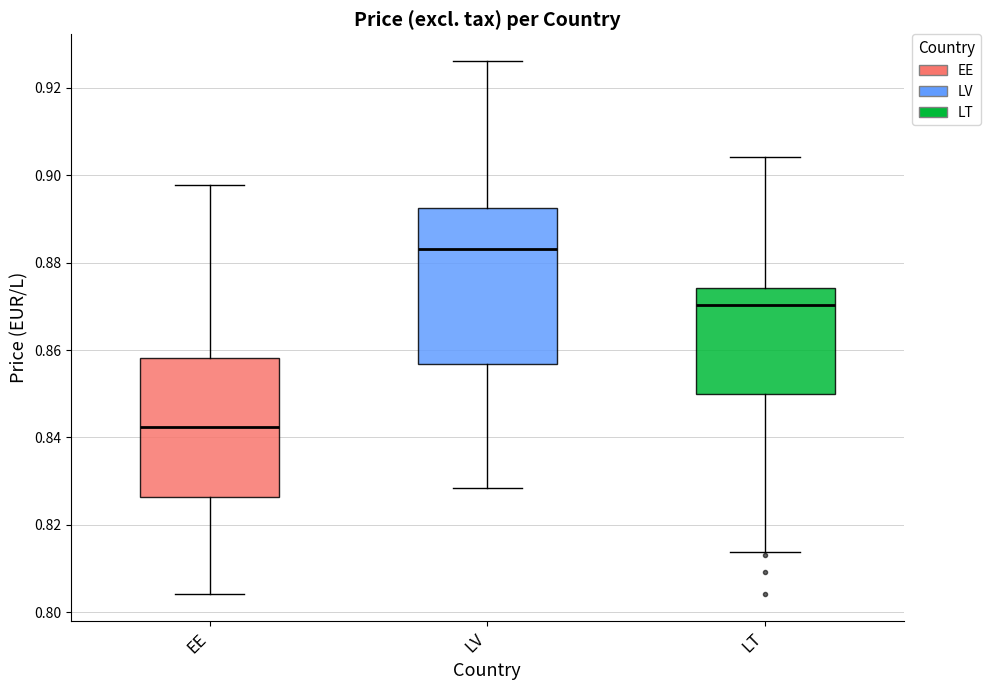

Which box has the highest median line?

LV